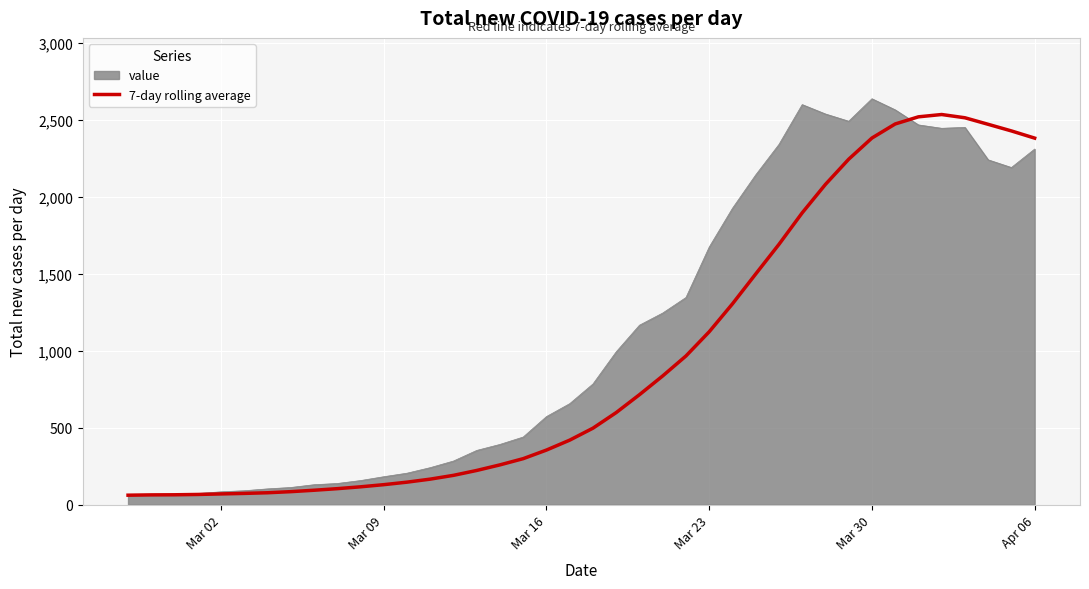

Does the chart have visible grid lines?

Yes